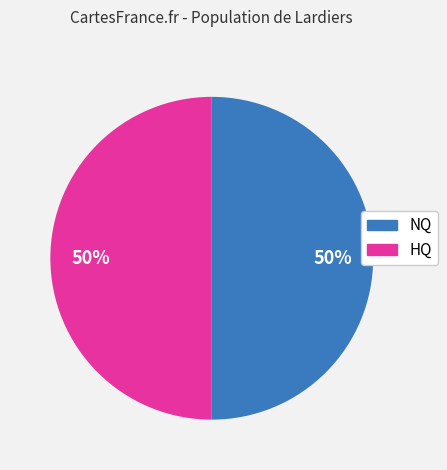

To the nearest percent, what is the average slice percentage?

50%